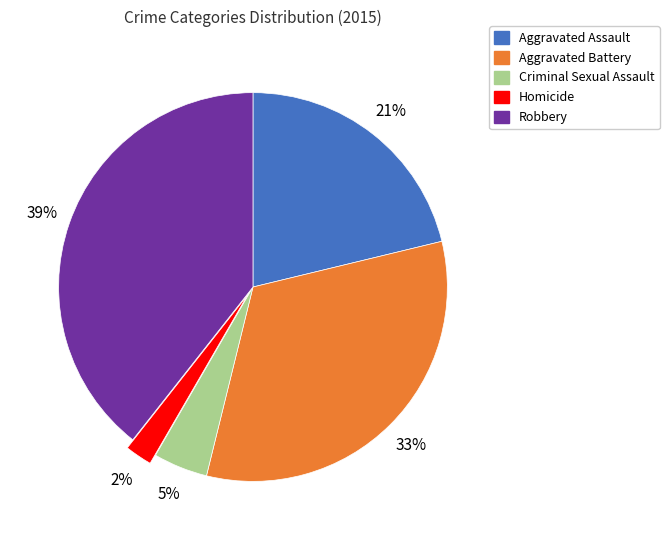

Is there any slice that represents more than half of the pie?

No